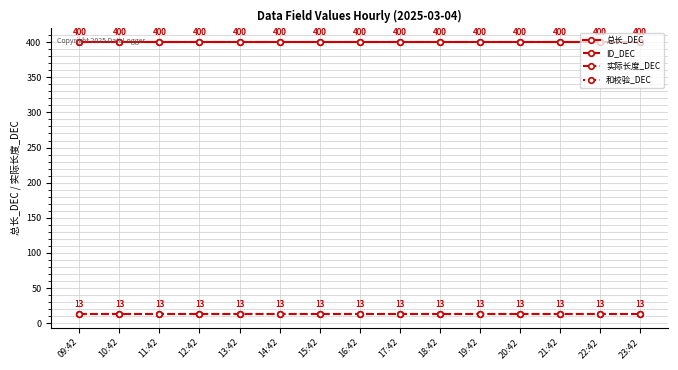

True or false: 总长_DEC and 和校验_DEC cross at least once.

False